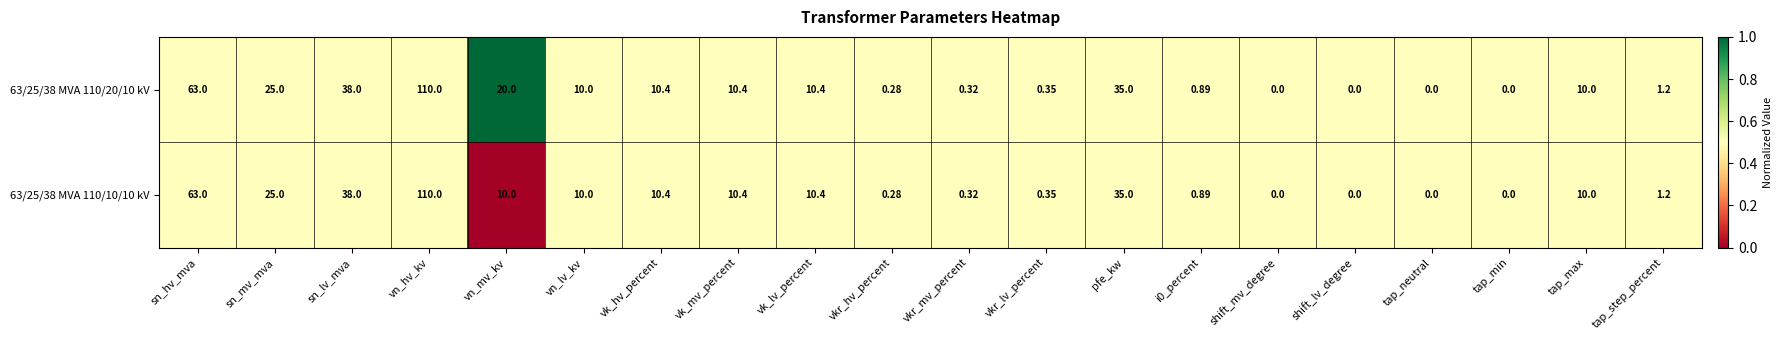

At which label does 63/25/38 MVA 110/10/10 kV reach its peak?

vn_hv_kv